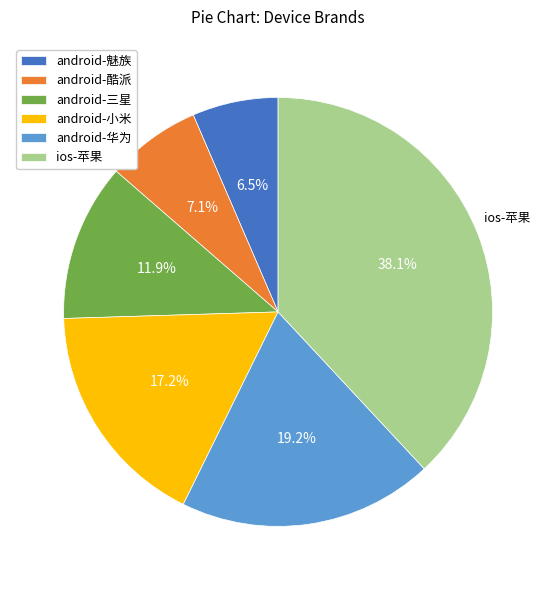

Is there a majority slice in this chart?

No